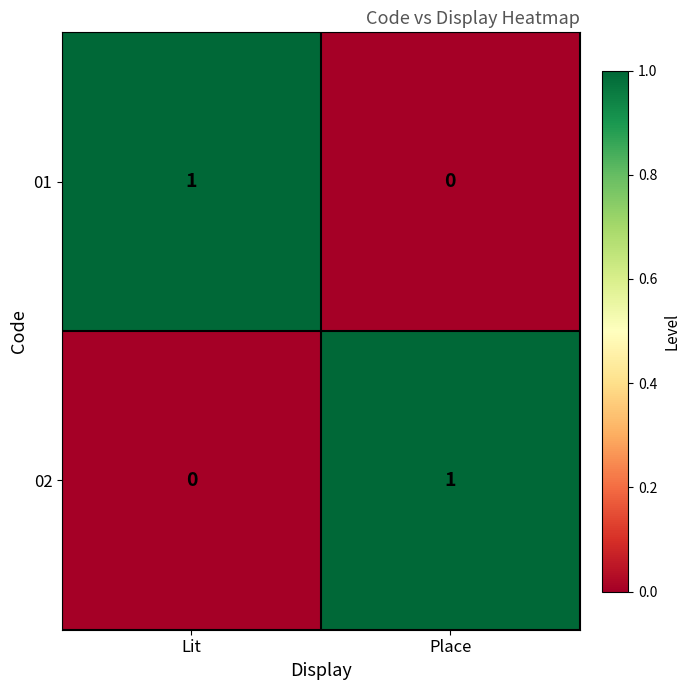

Is it true that 01 equals 0 at Place?

True